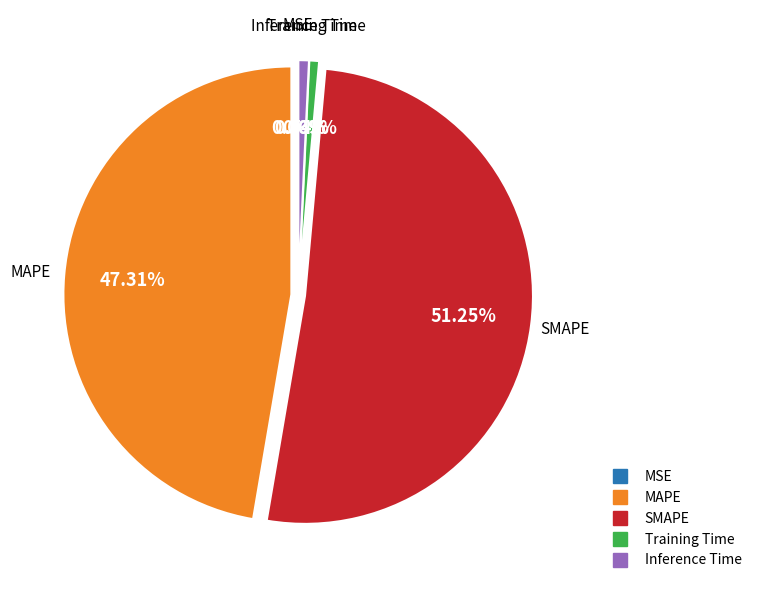

True or false: SMAPE accounts for 57% of the total.

False